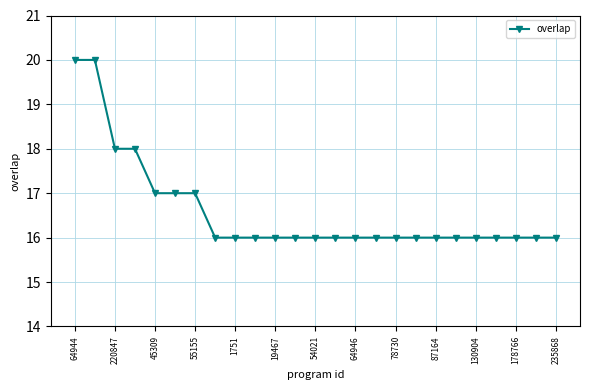

What is the average value?

17